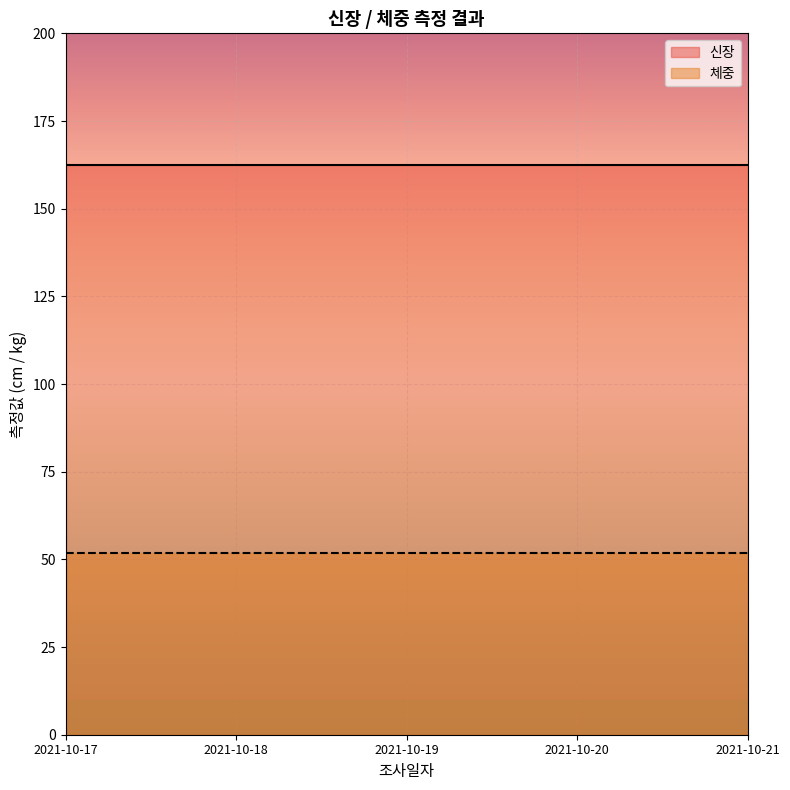

Is the value of 신장 at 2021-10-19 greater than the value of 체중 at 2021-10-19?

Yes